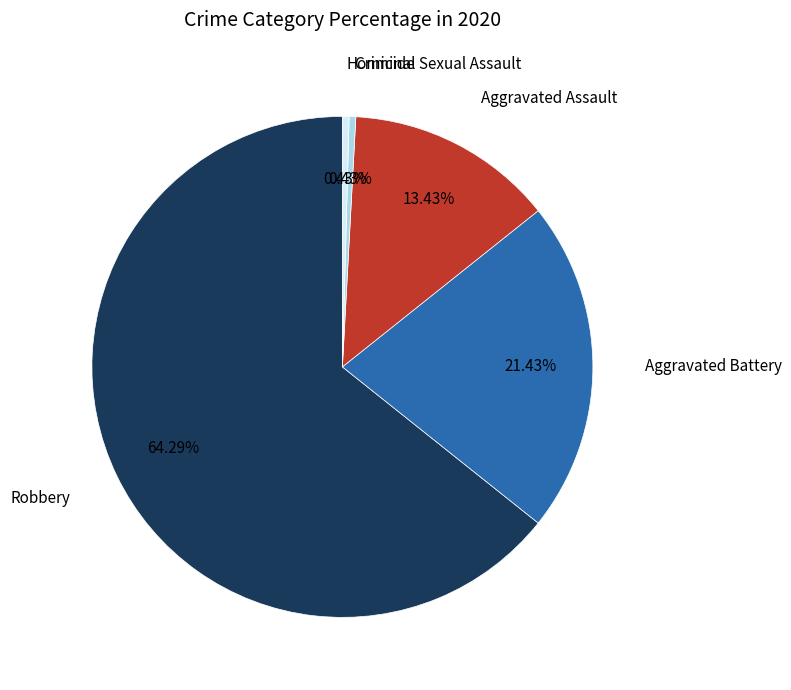

How many segments does this pie chart have?

5